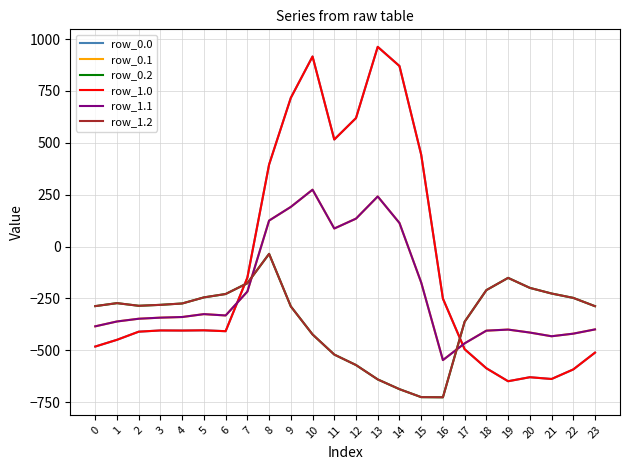

How many lines are shown in the chart?

6